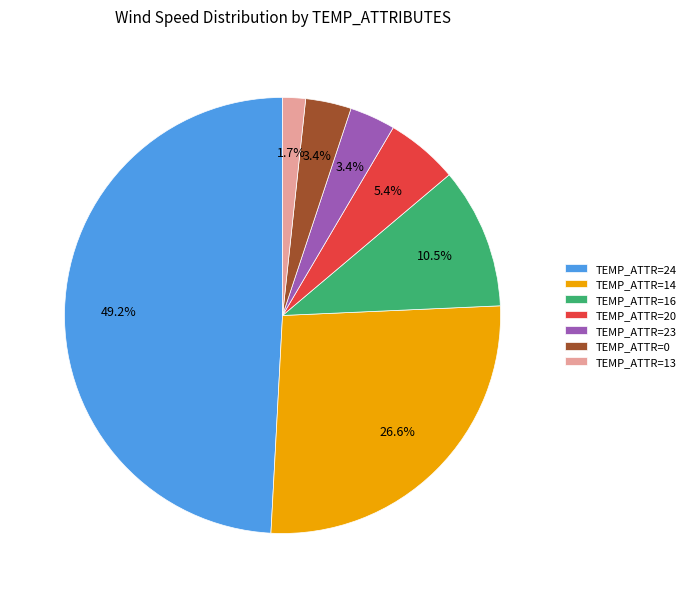

Which has a higher value, TEMP_ATTR=20 or TEMP_ATTR=23?

TEMP_ATTR=20